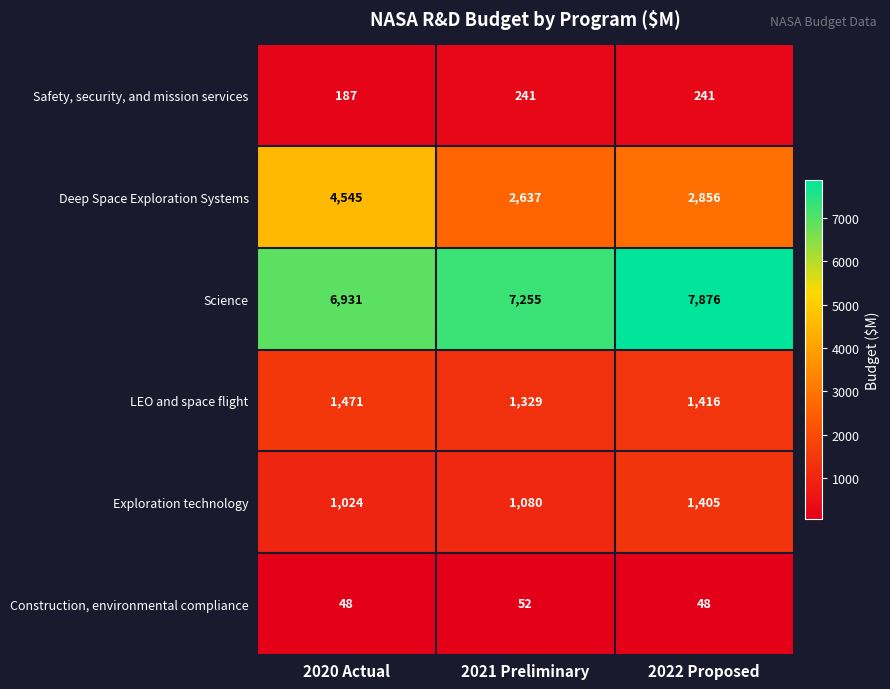

What is the total value across all series at 2022 Proposed?

13842